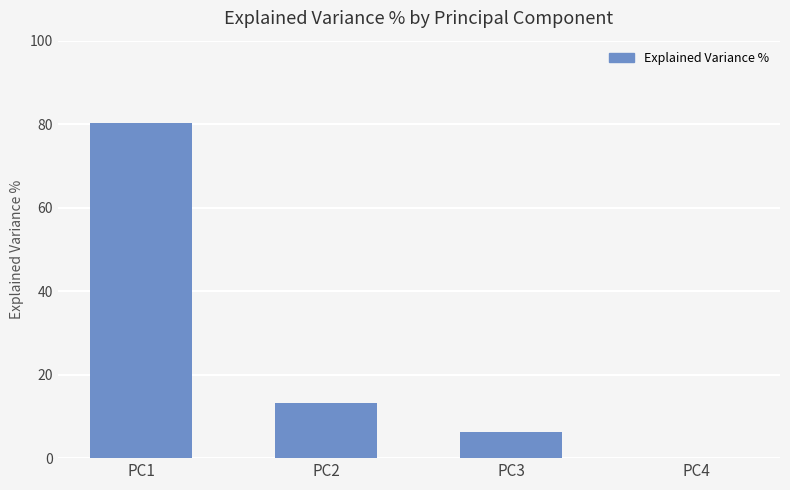

Between PC3 and PC1, which is larger?

PC1